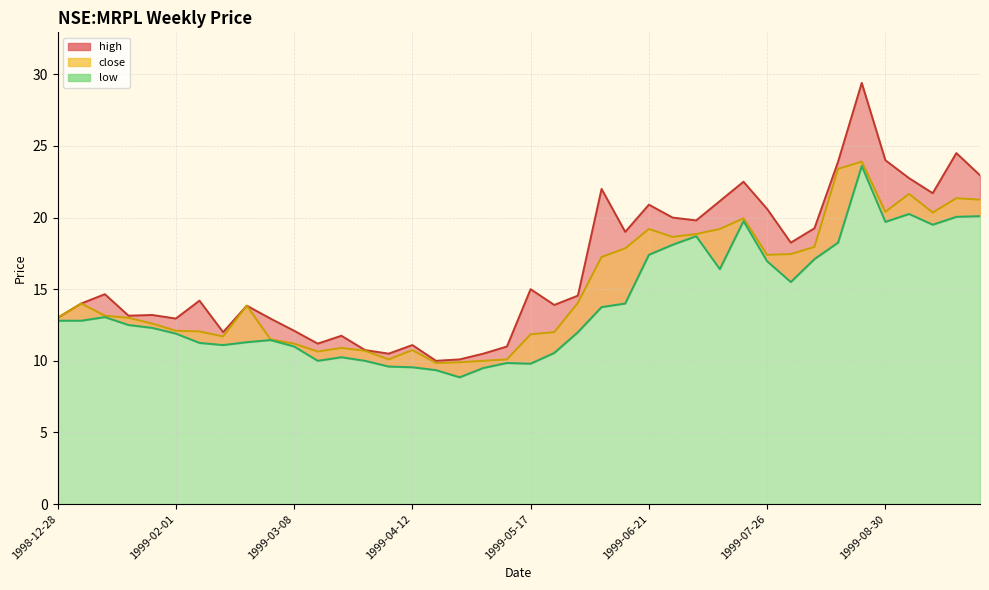

Reading left to right, transcribe all the data shown in this chart.

close: 1998-12-28=13.0	1999-01-04=14.0	1999-01-11=13.2	1999-01-18=13.0	1999-01-25=12.6	1999-02-01=12.1	1999-02-08=12.1	1999-02-15=11.7	1999-02-22=13.8	1999-03-01=11.5	1999-03-08=11.2	1999-03-15=10.7	1999-03-22=10.9	1999-03-29=10.7	1999-04-05=10.1	1999-04-12=10.8	1999-04-19=9.8	1999-04-26=9.9	1999-05-03=10.0	1999-05-10=10.1	1999-05-17=11.8	1999-05-24=12.0	1999-05-31=14.1	1999-06-07=17.2	1999-06-14=17.9	1999-06-21=19.2	1999-06-28=18.6	1999-07-05=18.9	1999-07-12=19.2	1999-07-19=20.0	1999-07-26=17.4	1999-08-02=17.5	1999-08-09=18.0	1999-08-16=23.4	1999-08-23=23.9	1999-08-30=20.4	1999-09-06=21.6	1999-09-13=20.4	1999-09-20=21.4	1999-09-27=21.2
high: 1998-12-28=13.0	1999-01-04=14.0	1999-01-11=14.7	1999-01-18=13.2	1999-01-25=13.2	1999-02-01=12.9	1999-02-08=14.2	1999-02-15=12.0	1999-02-22=13.8	1999-03-01=12.9	1999-03-08=12.1	1999-03-15=11.2	1999-03-22=11.8	1999-03-29=10.8	1999-04-05=10.5	1999-04-12=11.1	1999-04-19=10.0	1999-04-26=10.1	1999-05-03=10.5	1999-05-10=11.0	1999-05-17=15.0	1999-05-24=13.9	1999-05-31=14.6	1999-06-07=22.0	1999-06-14=19.0	1999-06-21=20.9	1999-06-28=20.0	1999-07-05=19.8	1999-07-12=21.1	1999-07-19=22.5	1999-07-26=20.6	1999-08-02=18.2	1999-08-09=19.2	1999-08-16=23.9	1999-08-23=29.4	1999-08-30=24.0	1999-09-06=22.8	1999-09-13=21.7	1999-09-20=24.5	1999-09-27=23.0
low: 1998-12-28=12.8	1999-01-04=12.8	1999-01-11=13.1	1999-01-18=12.5	1999-01-25=12.3	1999-02-01=11.9	1999-02-08=11.2	1999-02-15=11.1	1999-02-22=11.3	1999-03-01=11.4	1999-03-08=11.0	1999-03-15=10.0	1999-03-22=10.2	1999-03-29=10.0	1999-04-05=9.6	1999-04-12=9.6	1999-04-19=9.3	1999-04-26=8.8	1999-05-03=9.5	1999-05-10=9.8	1999-05-17=9.8	1999-05-24=10.6	1999-05-31=12.0	1999-06-07=13.8	1999-06-14=14.0	1999-06-21=17.4	1999-06-28=18.1	1999-07-05=18.7	1999-07-12=16.4	1999-07-19=19.8	1999-07-26=17.0	1999-08-02=15.5	1999-08-09=17.1	1999-08-16=18.2	1999-08-23=23.6	1999-08-30=19.7	1999-09-06=20.2	1999-09-13=19.5	1999-09-20=20.0	1999-09-27=20.1